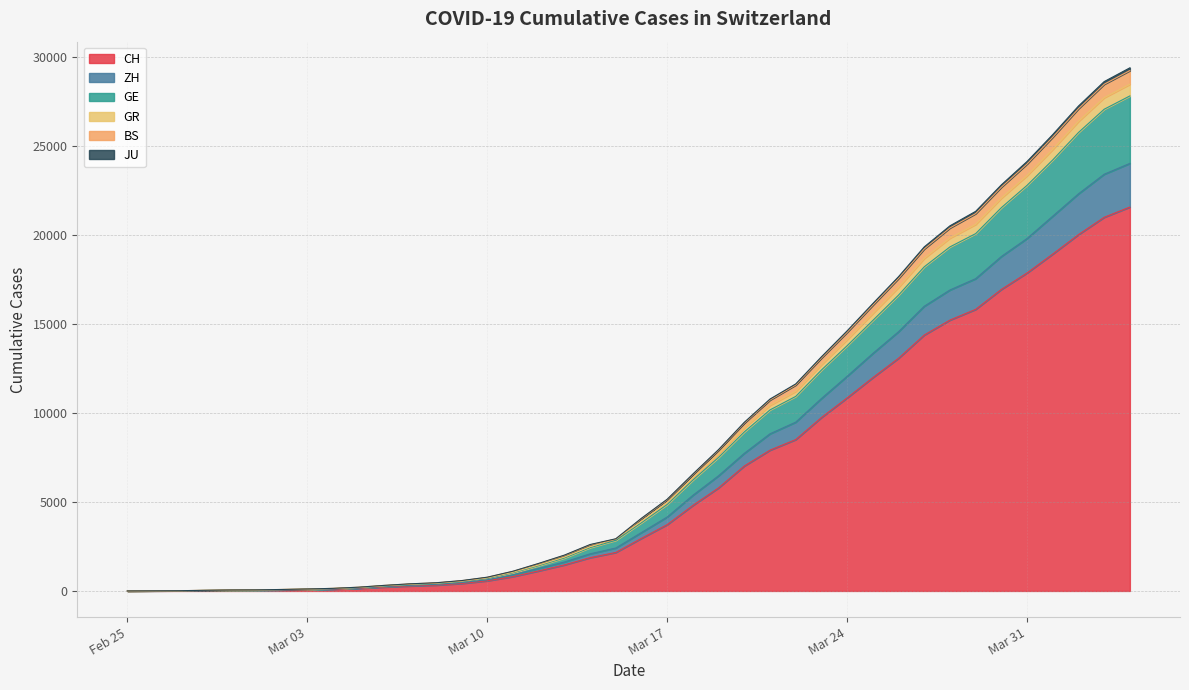

How many data points in GR are above 3280?

19